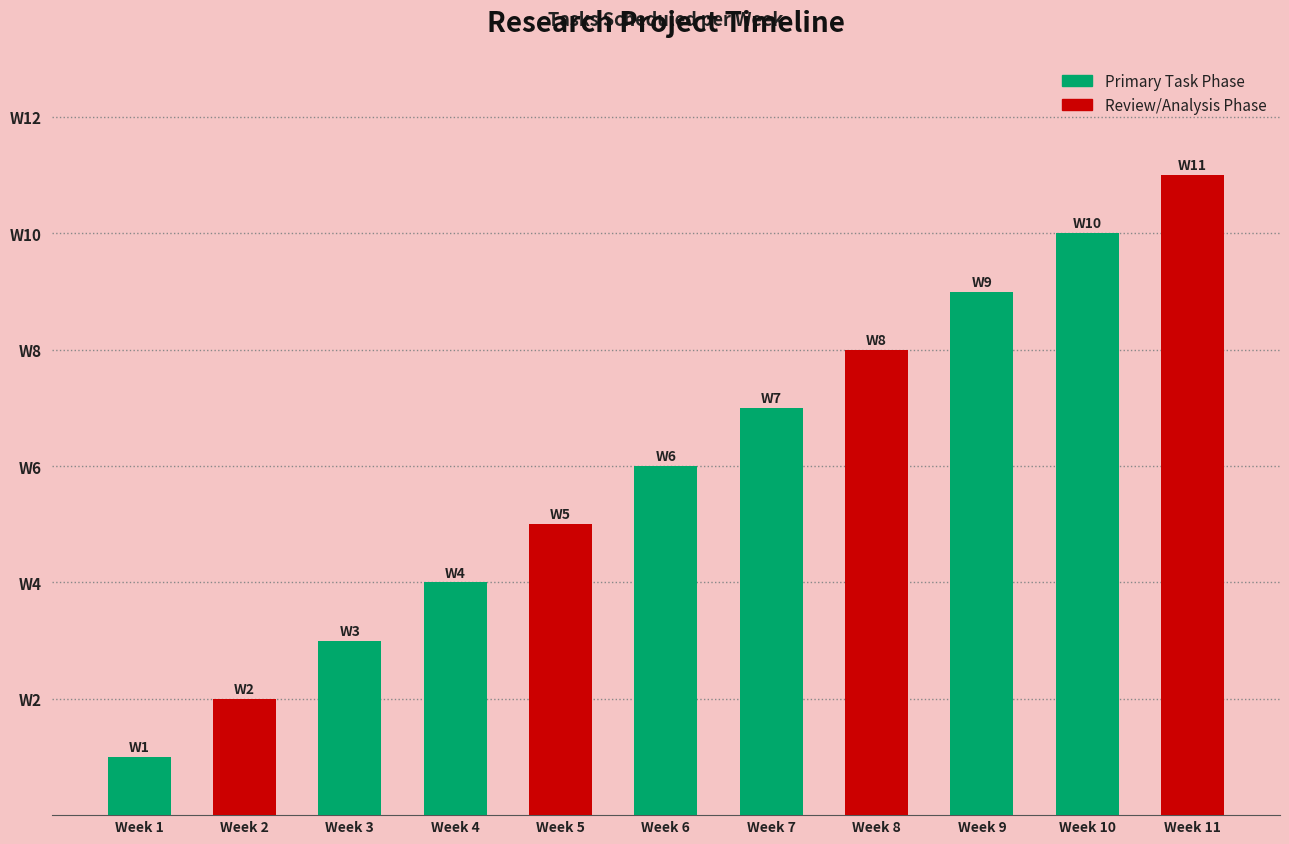

What is the value of the 6th bar from the left?

6